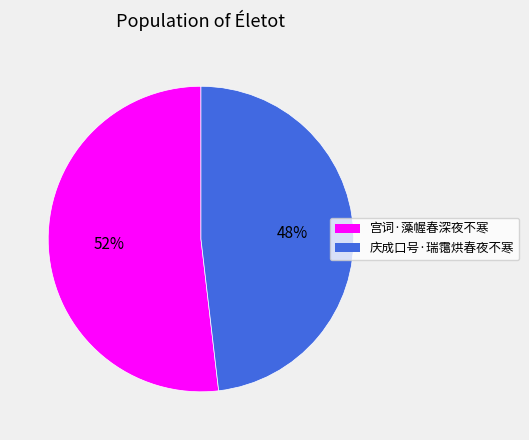

Is it true that 庆成口号·瑞霭烘春夜不寒 is 38% of the pie?

False